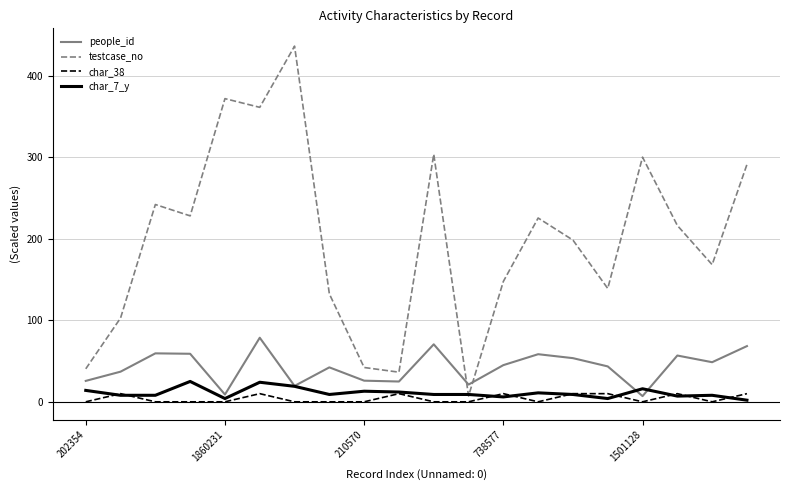

Which series has the largest total across all categories?

testcase_no